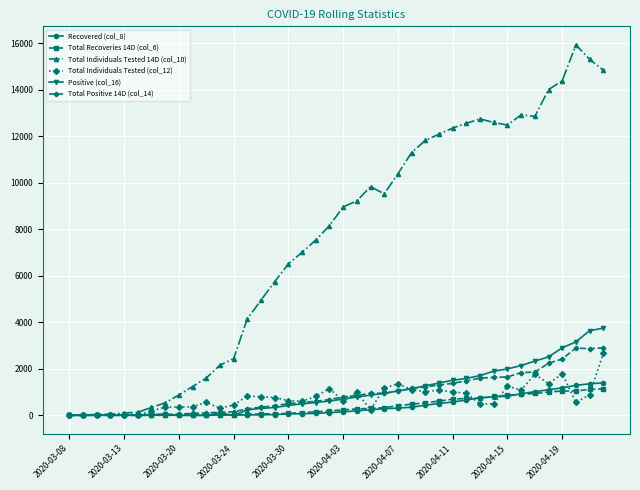

True or false: Total Individuals Tested 14D (col_10) has more than 2 points higher than both neighbors.

True